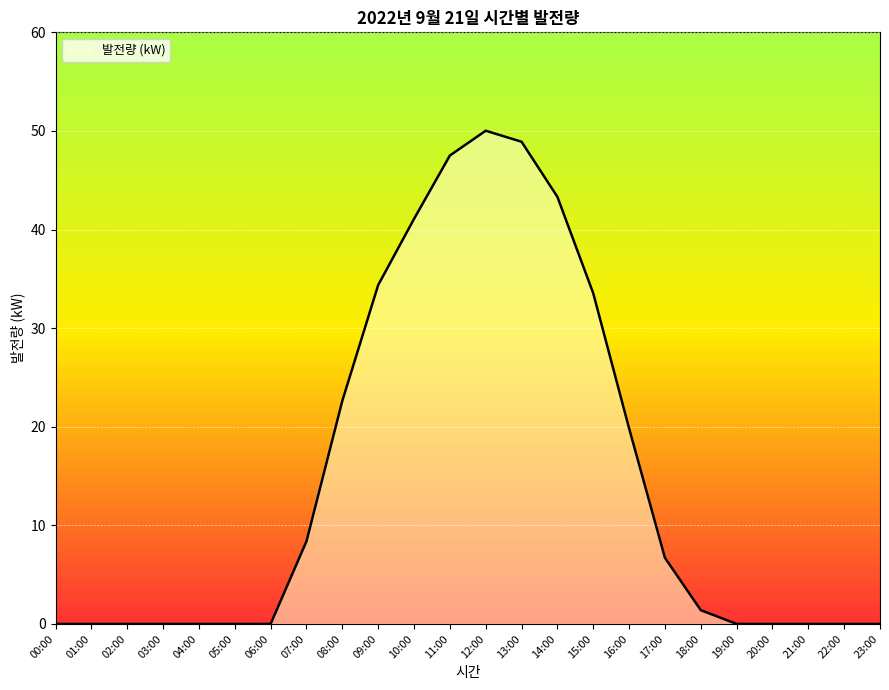

What is the difference between the values at 12:00 and 00:00?

50.0